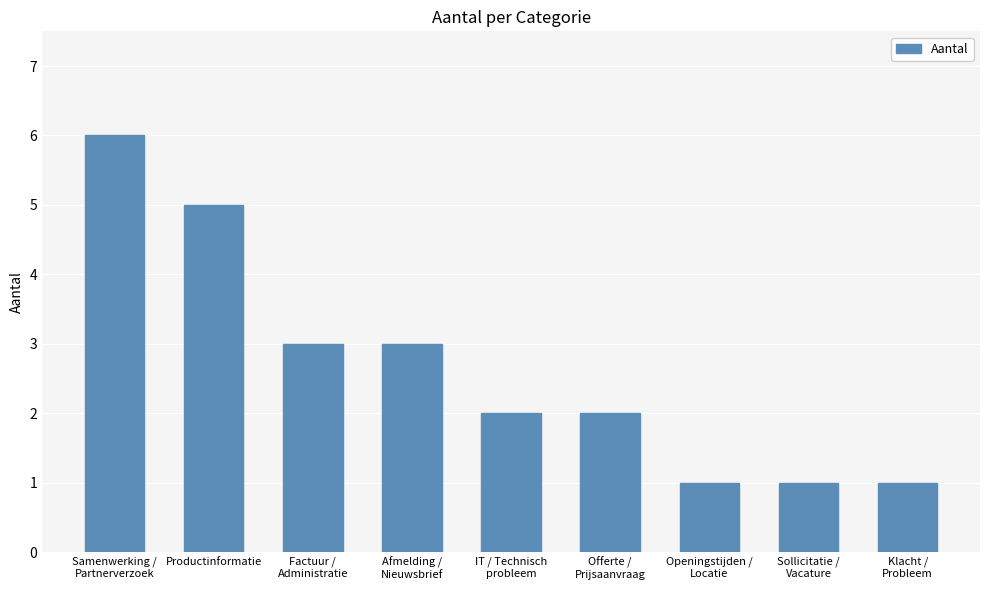

Reading right to left, transcribe all the data shown in this chart.

1	1	1	2	2	3	3	5	6